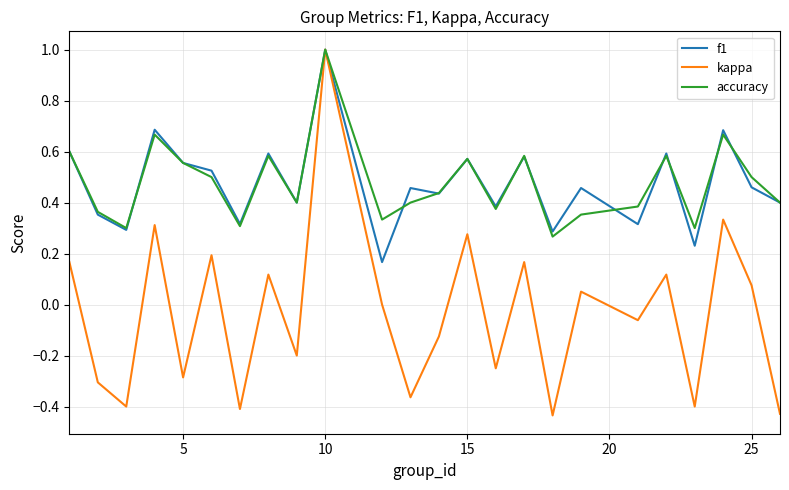

What is the highest value of the f1 series?

1.0